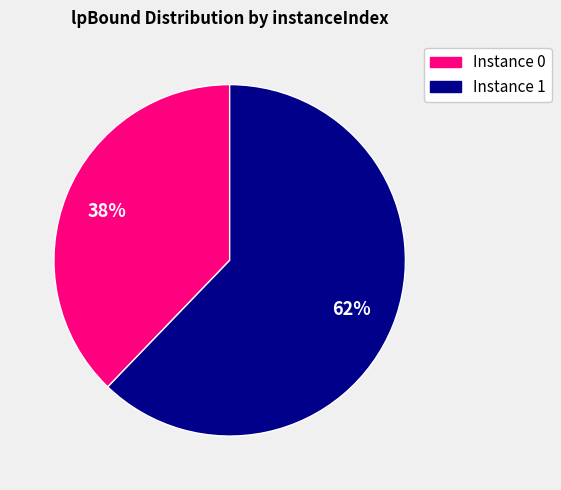

True or false: Instance 1 accounts for 62% of the total.

True